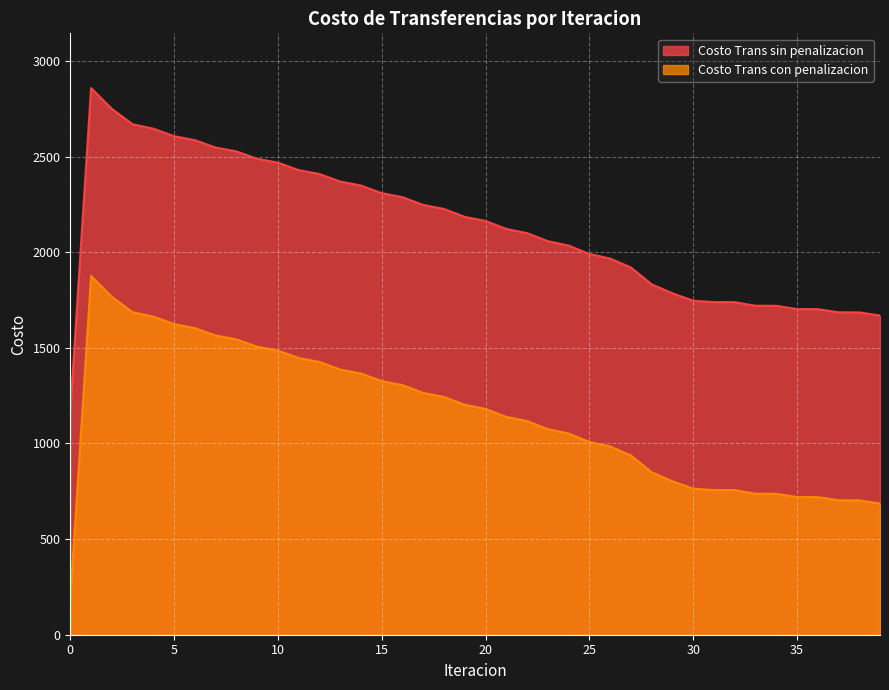

Where is the first local maximum for Costo Trans con penalizacion?

1